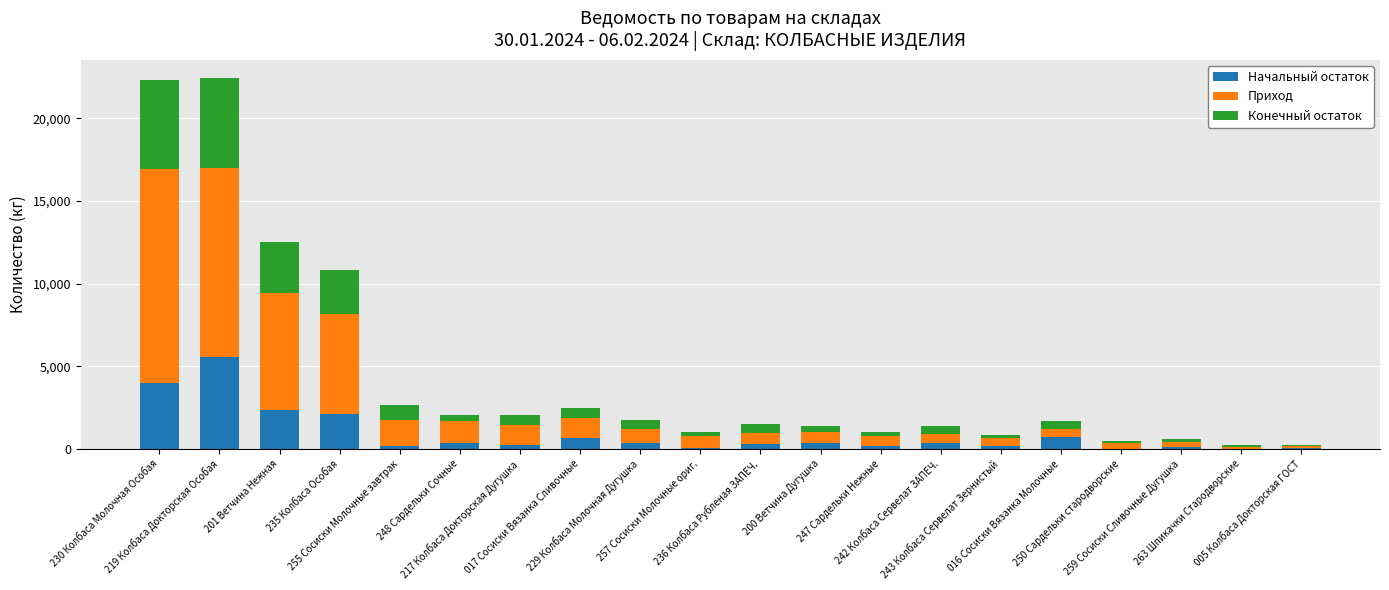

Are the bars grouped side by side (vs. stacked)?

No